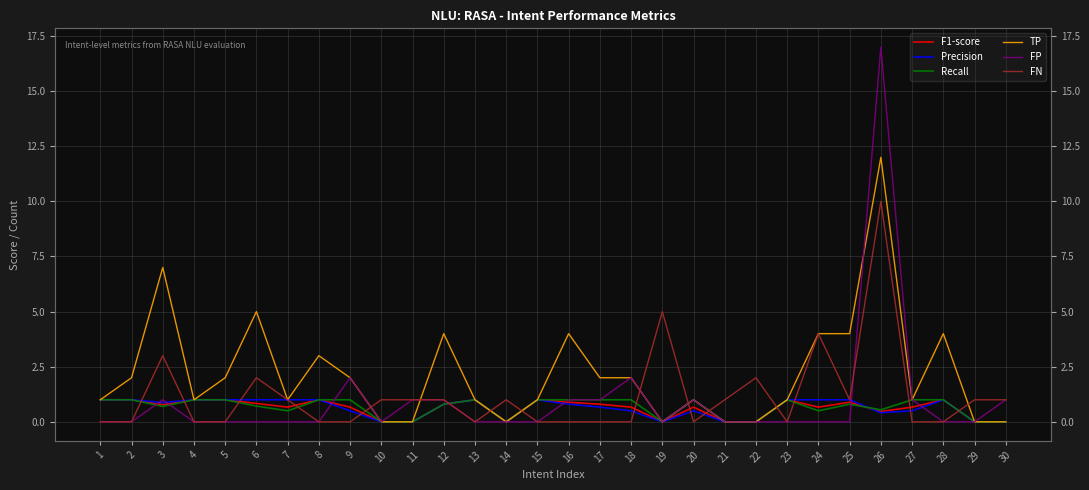

Reading left to right, transcribe all the data shown in this chart.

F1-score: 1=1.0	2=1.0	3=0.8	4=1.0	5=1.0	6=0.8	7=0.7	8=1.0	9=0.7	10=0.0	11=0.0	12=0.8	13=1.0	14=0.0	15=1.0	16=0.9	17=0.8	18=0.7	19=0.0	20=0.7	21=0.0	22=0.0	23=1.0	24=0.7	25=0.9	26=0.5	27=0.7	28=1.0	29=0.0	30=0.0
Precision: 1=1.0	2=1.0	3=0.9	4=1.0	5=1.0	6=1.0	7=1.0	8=1.0	9=0.5	10=0.0	11=0.0	12=0.8	13=1.0	14=0.0	15=1.0	16=0.8	17=0.7	18=0.5	19=0.0	20=0.5	21=0.0	22=0.0	23=1.0	24=1.0	25=1.0	26=0.4	27=0.5	28=1.0	29=0.0	30=0.0
Recall: 1=1.0	2=1.0	3=0.7	4=1.0	5=1.0	6=0.7	7=0.5	8=1.0	9=1.0	10=0.0	11=0.0	12=0.8	13=1.0	14=0.0	15=1.0	16=1.0	17=1.0	18=1.0	19=0.0	20=1.0	21=0.0	22=0.0	23=1.0	24=0.5	25=0.8	26=0.5	27=1.0	28=1.0	29=0.0	30=0.0
TP: 1=1.0	2=2.0	3=7.0	4=1.0	5=2.0	6=5.0	7=1.0	8=3.0	9=2.0	10=0.0	11=0.0	12=4.0	13=1.0	14=0.0	15=1.0	16=4.0	17=2.0	18=2.0	19=0.0	20=1.0	21=0.0	22=0.0	23=1.0	24=4.0	25=4.0	26=12.0	27=1.0	28=4.0	29=0.0	30=0.0
FP: 1=0.0	2=0.0	3=1.0	4=0.0	5=0.0	6=0.0	7=0.0	8=0.0	9=2.0	10=0.0	11=1.0	12=1.0	13=0.0	14=0.0	15=0.0	16=1.0	17=1.0	18=2.0	19=0.0	20=1.0	21=0.0	22=0.0	23=0.0	24=0.0	25=0.0	26=17.0	27=1.0	28=0.0	29=0.0	30=1.0
FN: 1=0.0	2=0.0	3=3.0	4=0.0	5=0.0	6=2.0	7=1.0	8=0.0	9=0.0	10=1.0	11=1.0	12=1.0	13=0.0	14=1.0	15=0.0	16=0.0	17=0.0	18=0.0	19=5.0	20=0.0	21=1.0	22=2.0	23=0.0	24=4.0	25=1.0	26=10.0	27=0.0	28=0.0	29=1.0	30=1.0